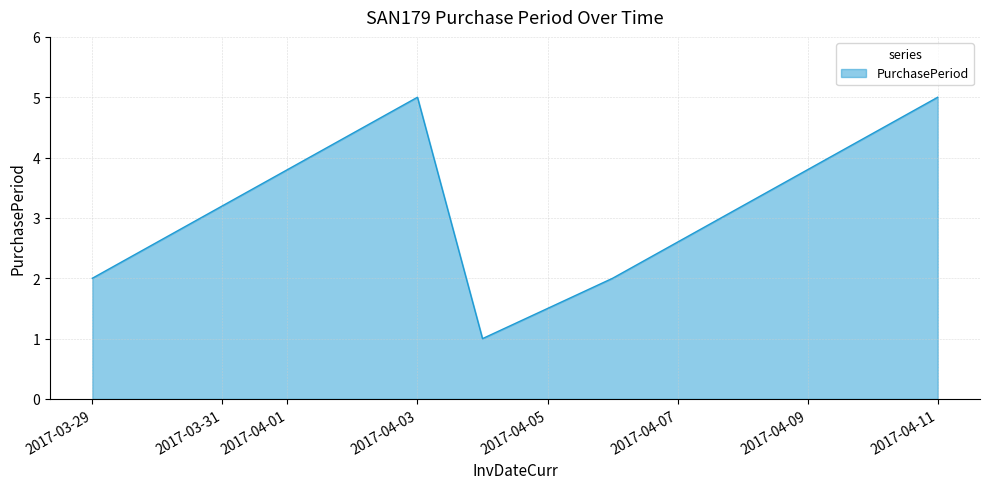

What is the average value?

3